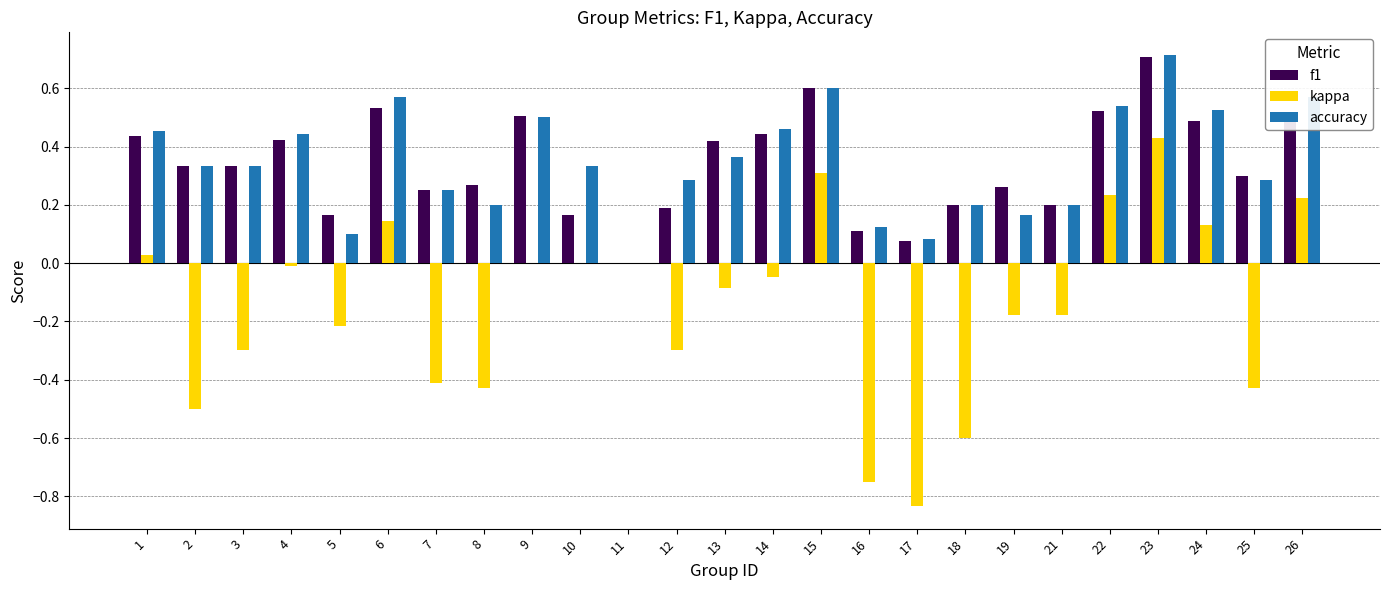

Which category has the highest value in the kappa series?

23